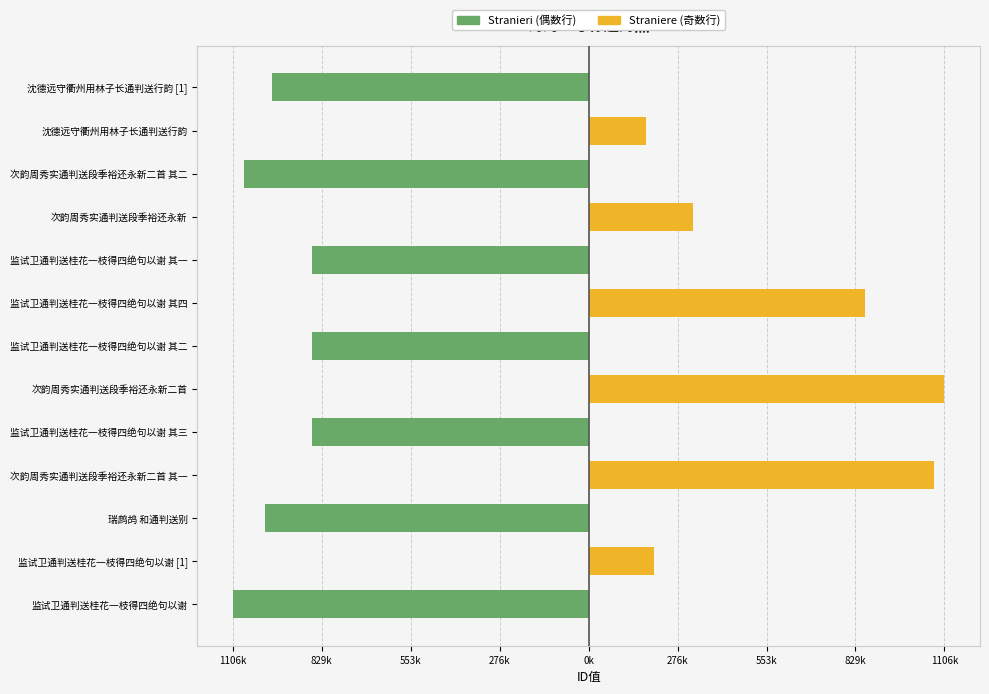

Which has a higher value, 次韵周秀实通判送段季裕还永新二首 其二 or 监试卫通判送桂花一枝得四绝句以谢 其一?

监试卫通判送桂花一枝得四绝句以谢 其一